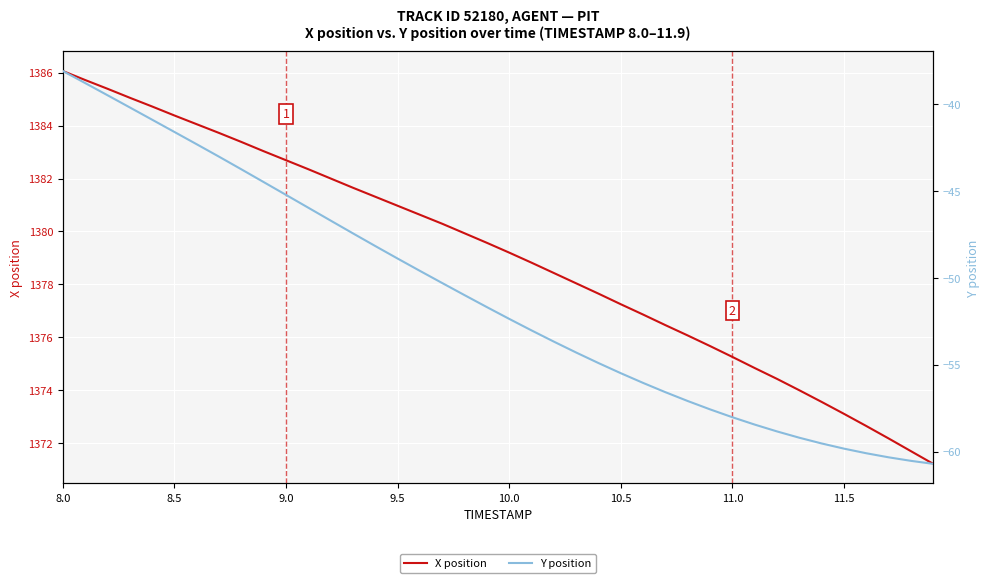

What is the highest value of the X position series?

1386.1